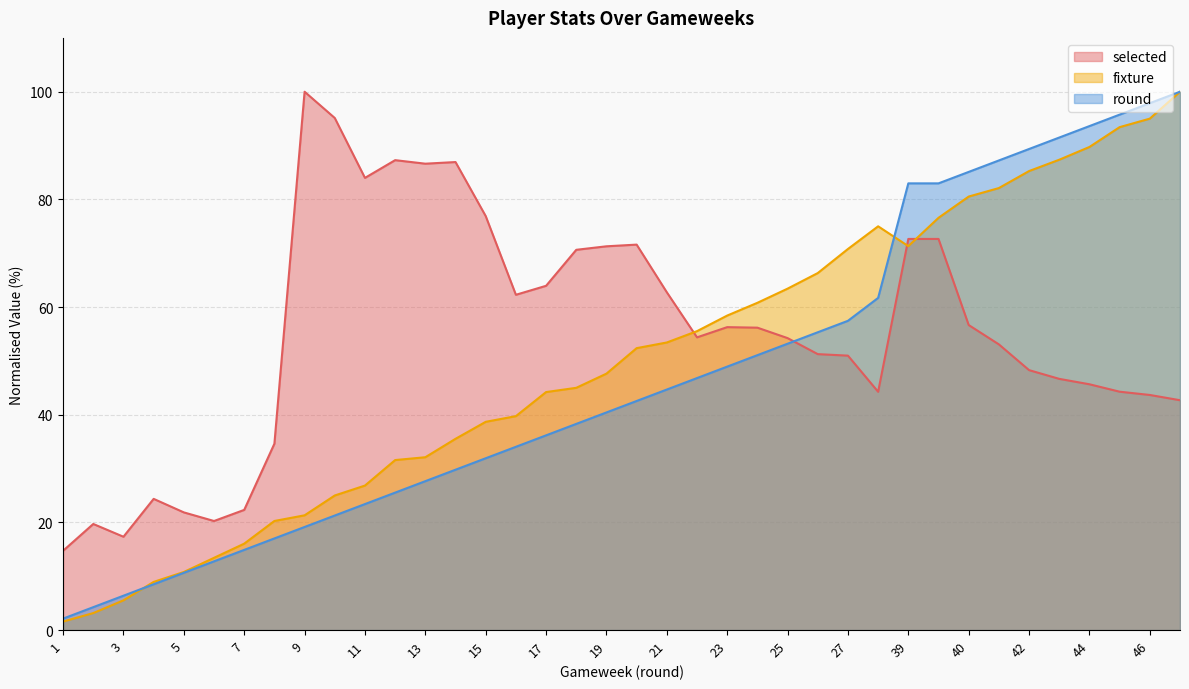

Rank the series by their average value, from highest to lowest.

selected, fixture, round